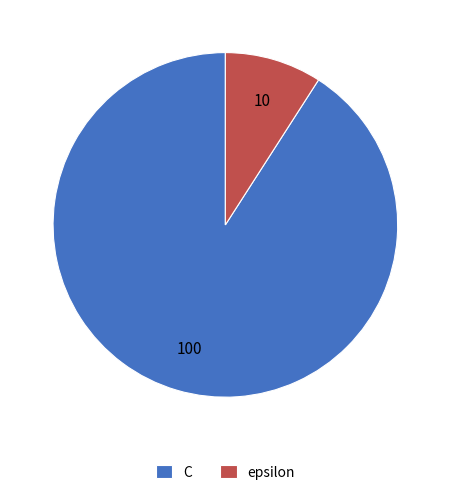

What is the ratio of the value at epsilon to the value at C?

0.1